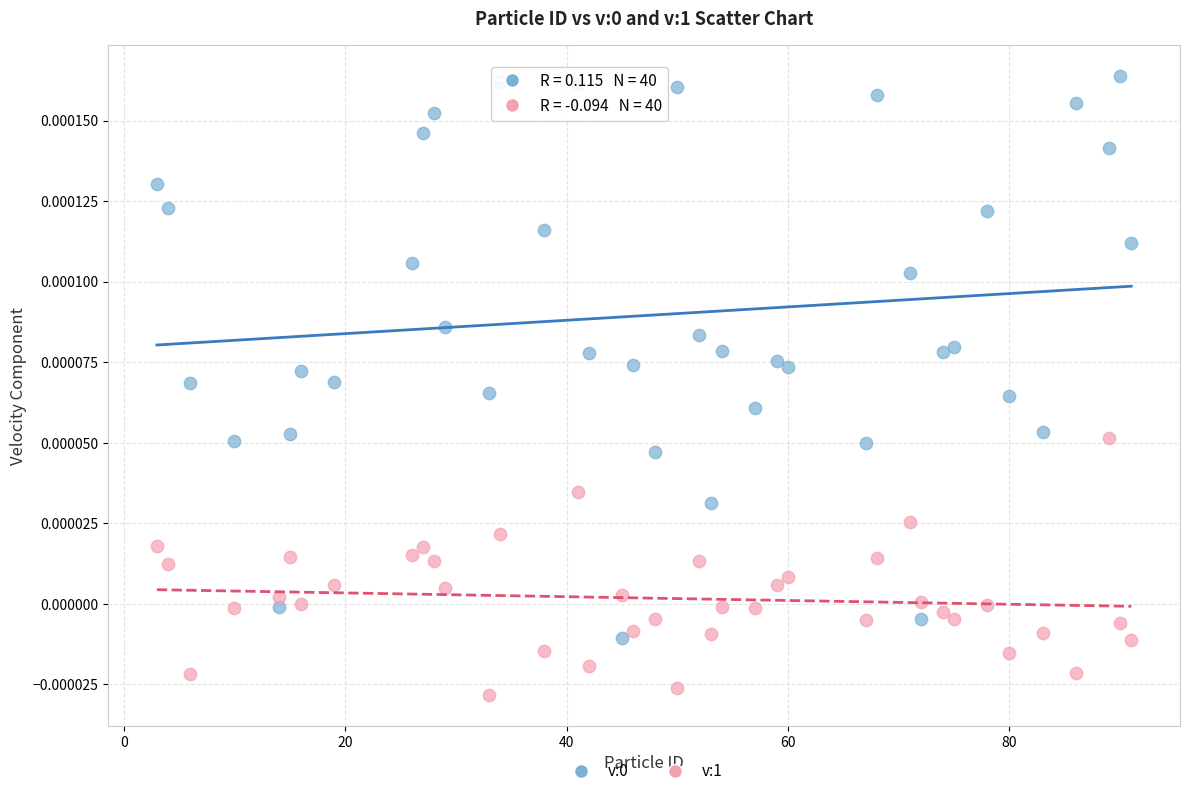

Across all data points, what is the range of X values (max minus min)?

88.0